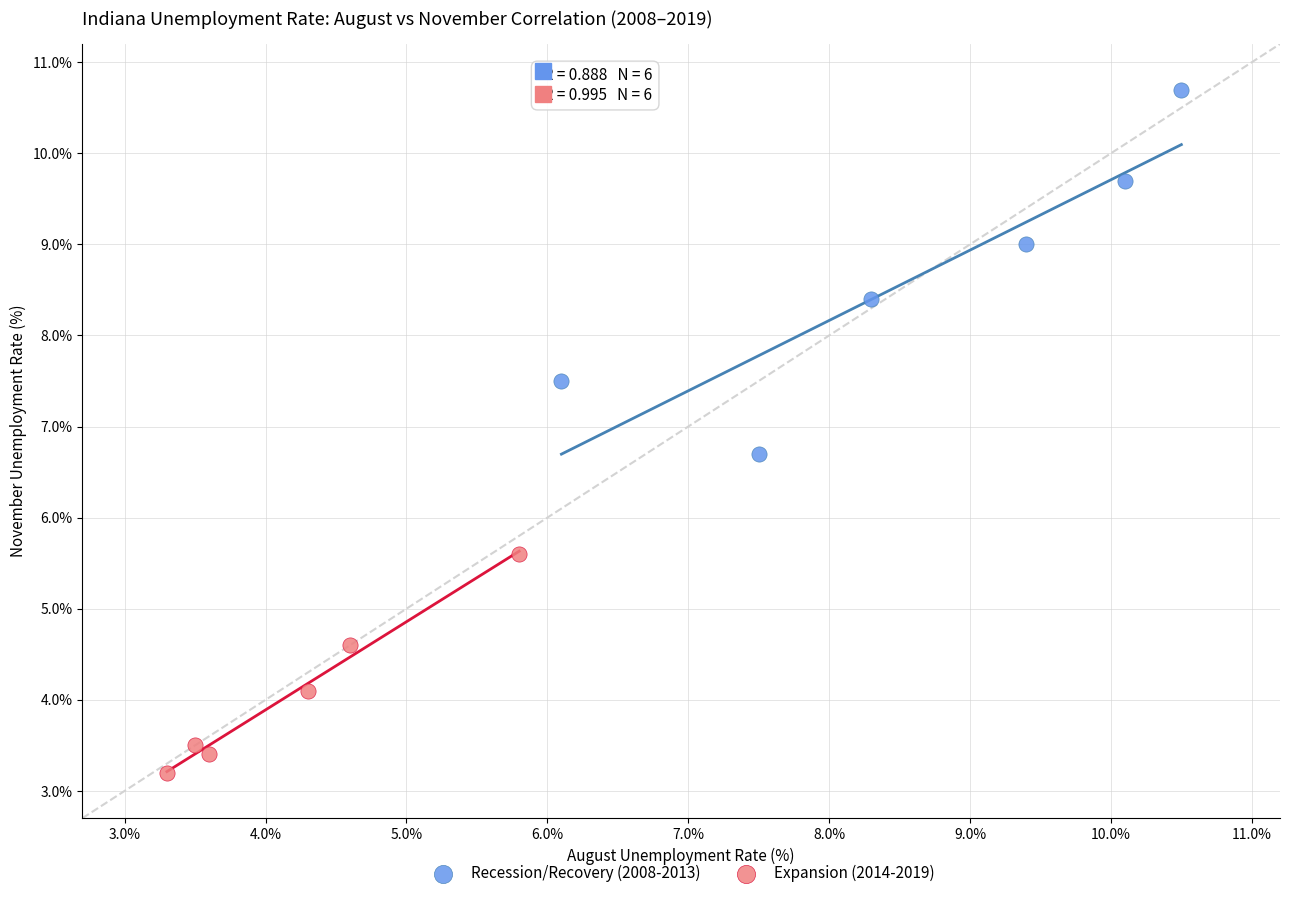

Which series has the largest Y range (max minus min)?

Recession/Recovery (2008-2013)